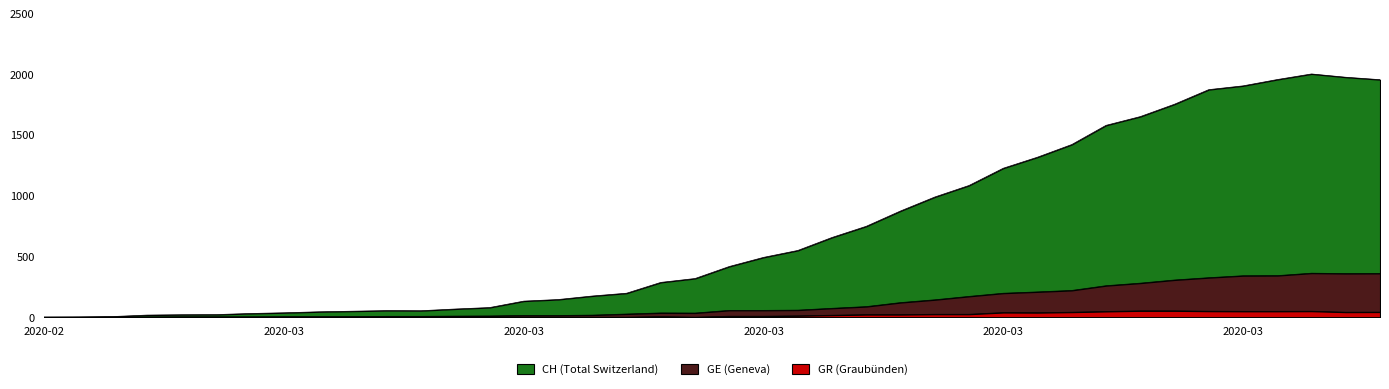

What is the spread (max minus min) of values at 2020-03-05?

49